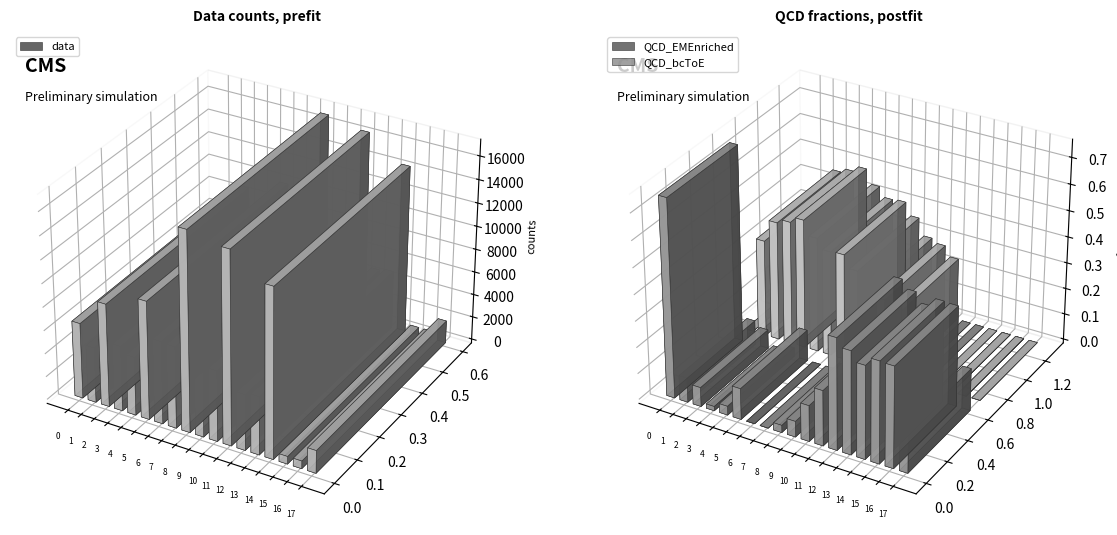

Reading left to right, list all the values displayed in this chart.

data: 6498.0	4748.0	8855.0	5605.0	5021.0	10146.0	7106.0	7008.0	17051.0	5788.0	6074.0	16464.0	4800.0	4999.0	14490.0	660.0	663.0	1955.0
QCD_EMEnriched: 0.8	0.1	0.1	0.0	0.0	0.1	0.0	0.0	0.0	0.1	0.1	0.2	0.4	0.4	0.4	0.4	0.4	0.2
QCD_bcToE: 0.0	0.4	0.5	0.5	0.5	0.4	0.4	0.4	0.4	0.3	0.3	0.2	0.0	0.0	0.0	0.0	0.0	0.0